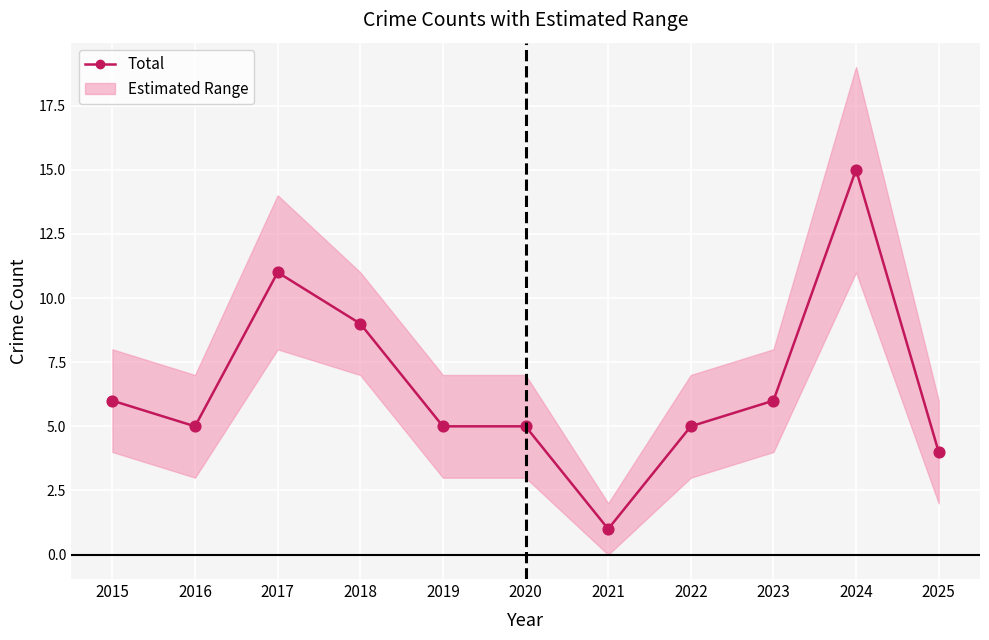

What is the change in value from 2019 to 2025?

-1